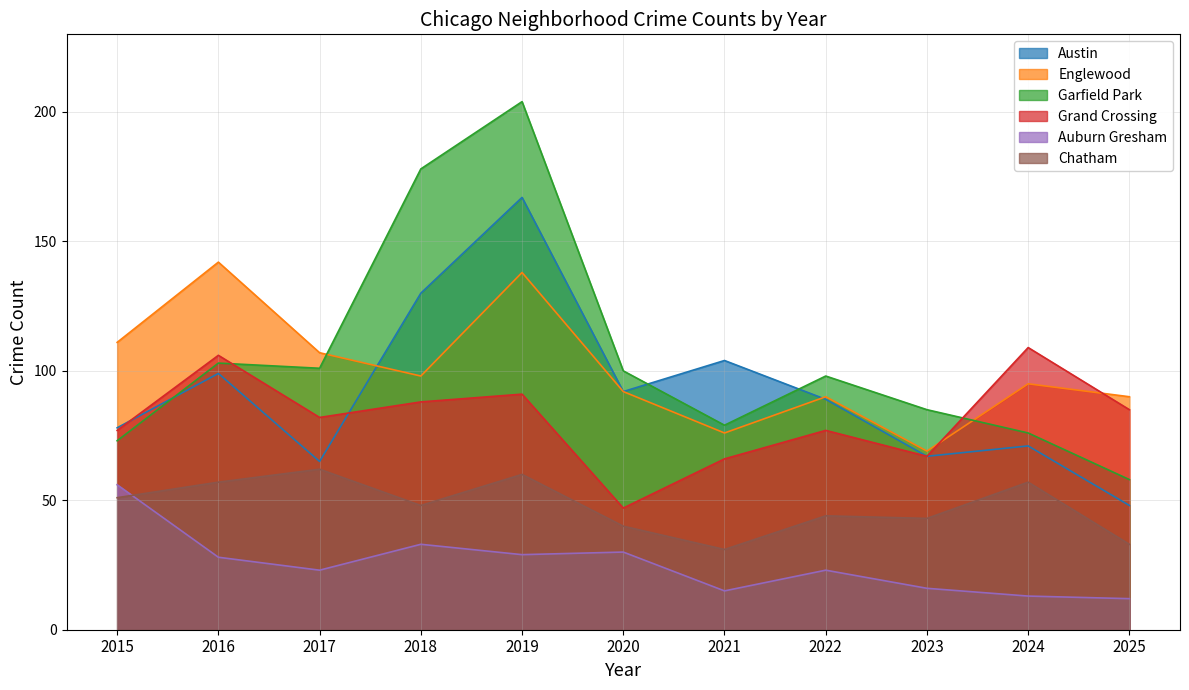

Is it true that Englewood equals 29 at 2024?

False